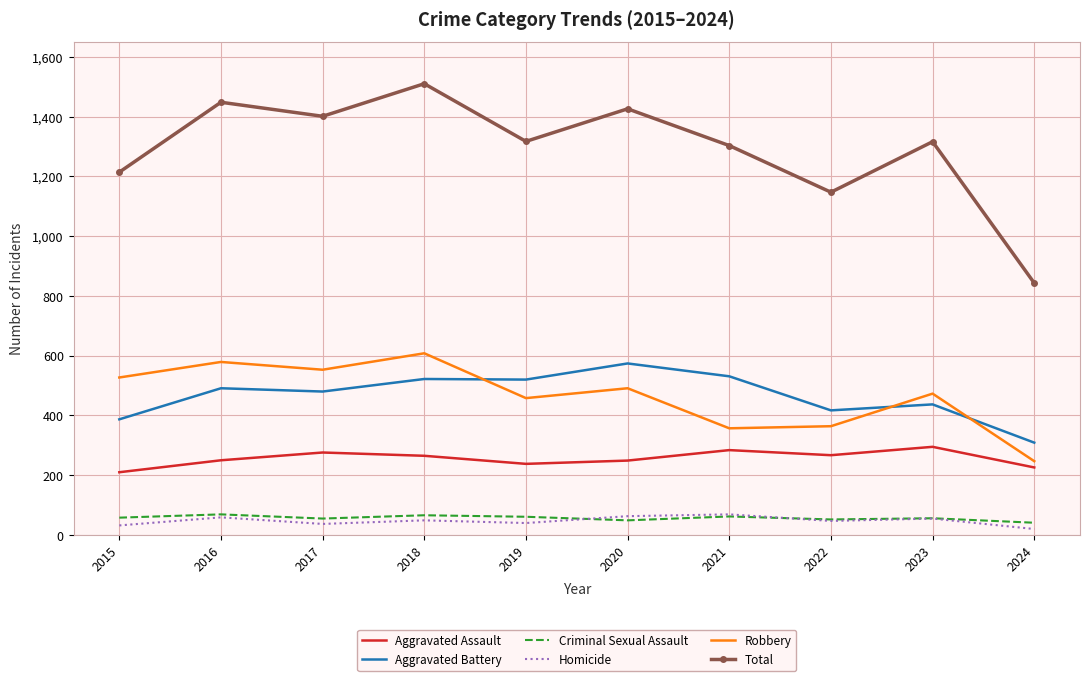

What value does the Robbery series have at 2016?

579